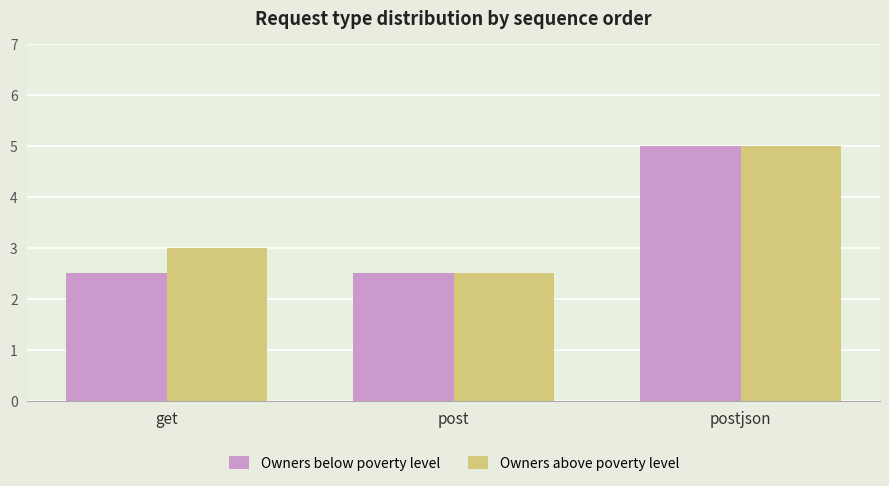

Reading right to left, what are all the values shown in this chart?

Owners below poverty level: 5.0	2.5	2.5
Owners above poverty level: 5.0	2.5	3.0